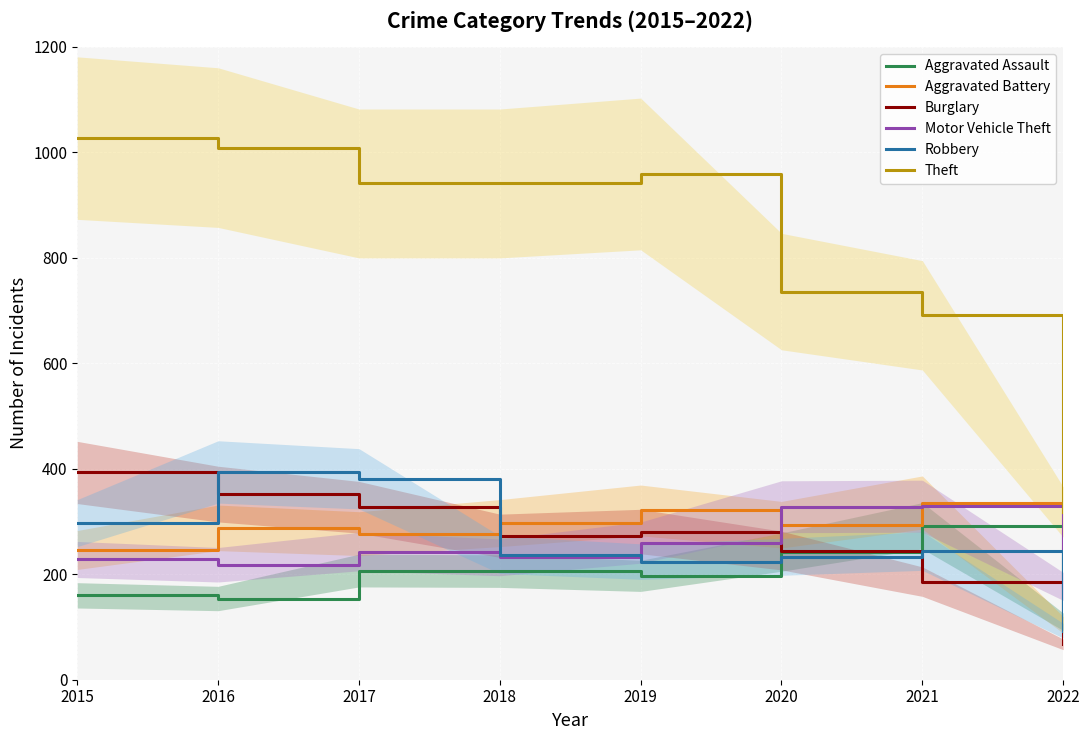

True or false: Theft and Aggravated Assault intersect in this chart.

False